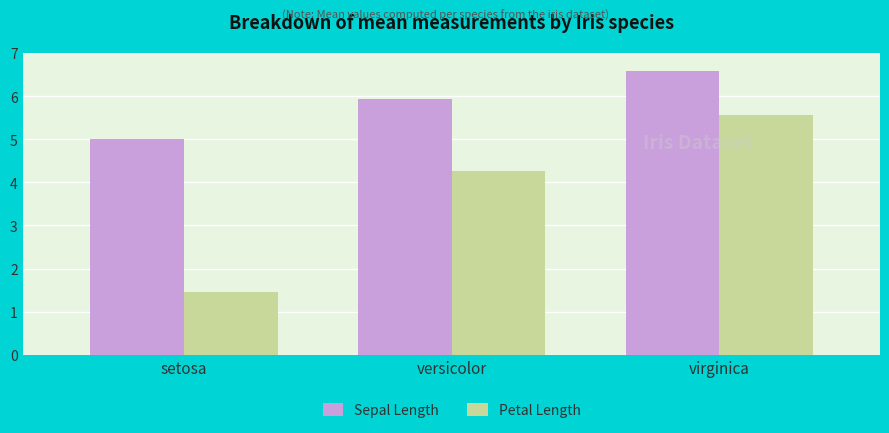

Is it true that Sepal Length equals 5.9 at versicolor?

True